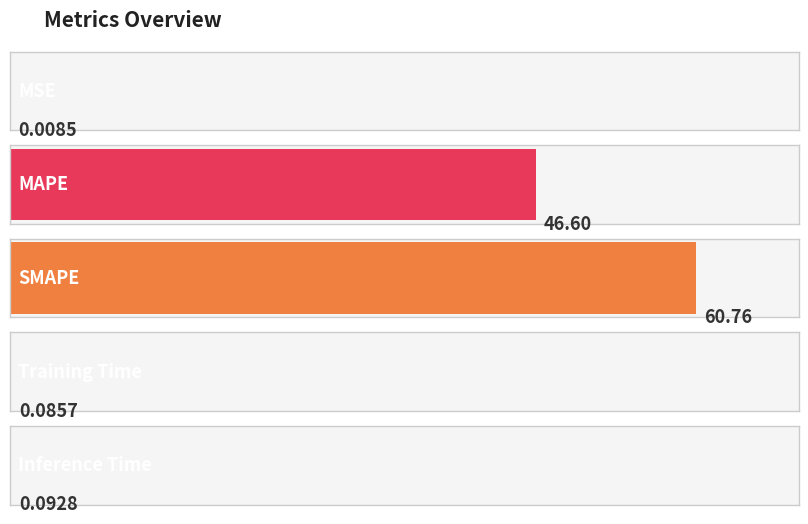

What is the change in value from MAPE to Training Time?

-46.5